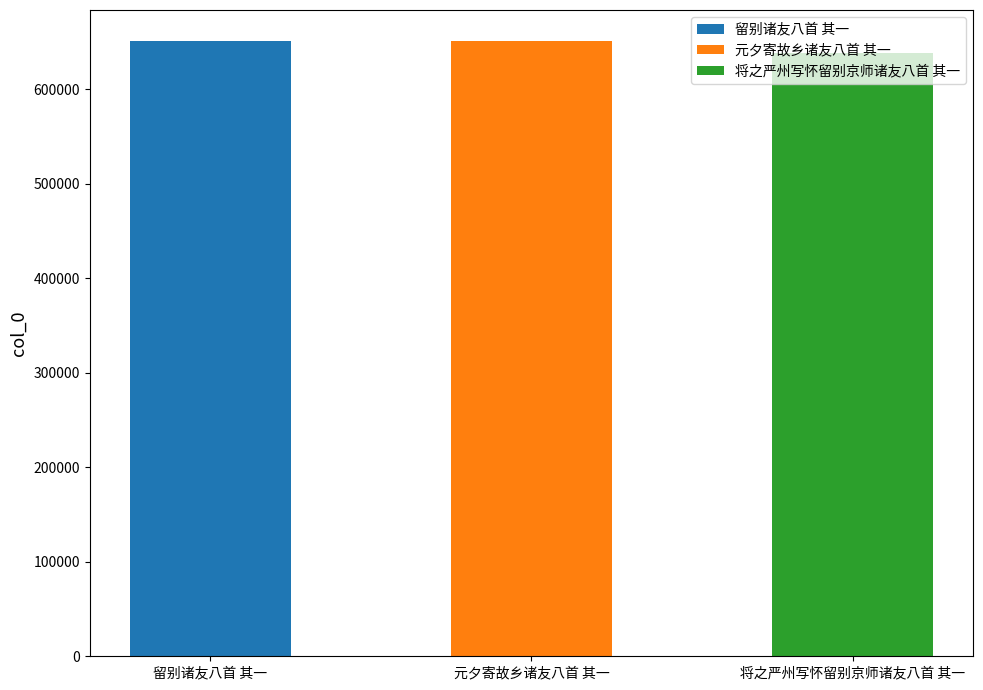

What is the difference between the maximum and minimum values?

12589